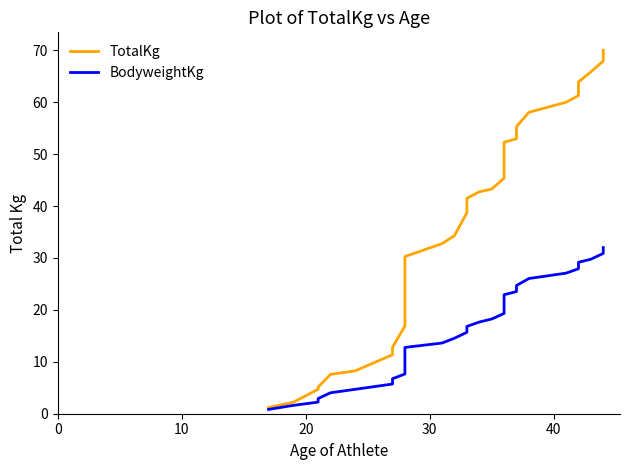

What is the value of the TotalKg point at the 7th from the left?

11.4